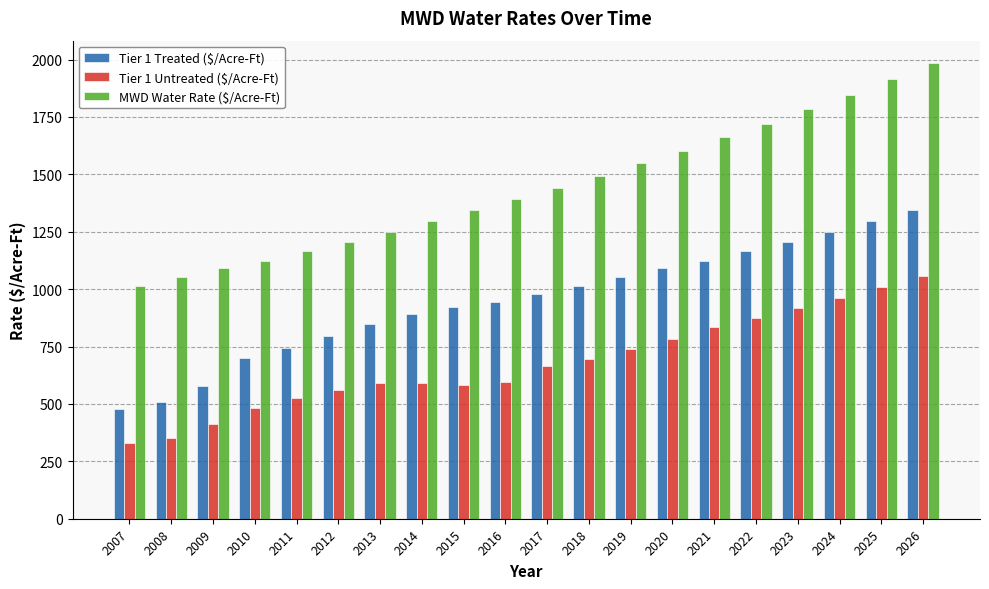

Rank the series at 2009 from highest to lowest value.

MWD Water Rate ($/Acre-Ft), Tier 1 Treated ($/Acre-Ft), Tier 1 Untreated ($/Acre-Ft)